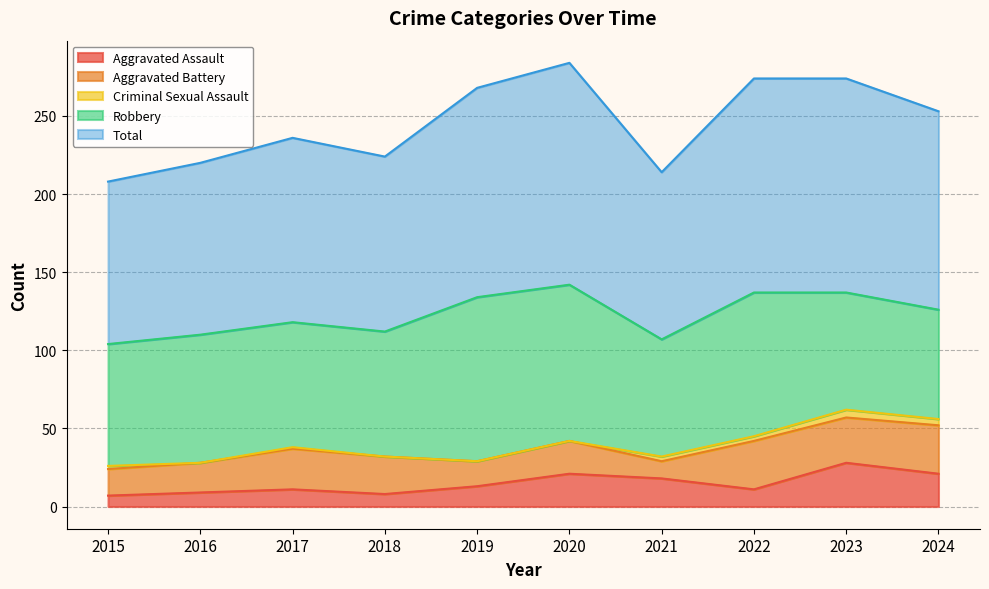

What is the average value of the Total series?

123